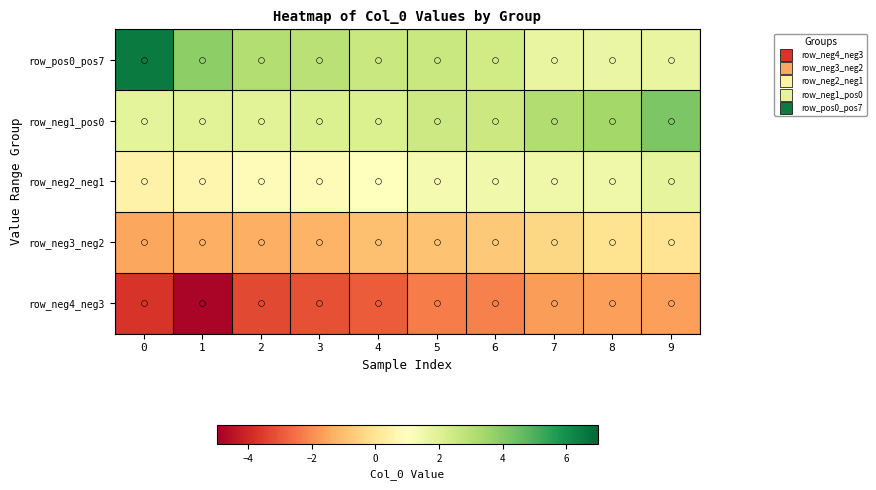

At which category is the sum across all series the highest?

9